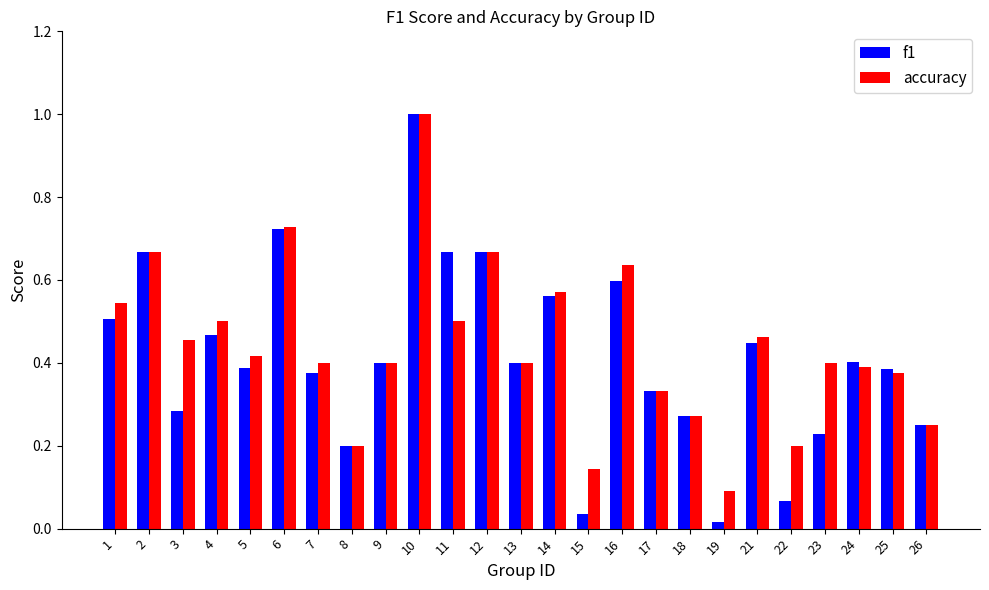

List the series in order of their overall mean, lowest first.

f1, accuracy